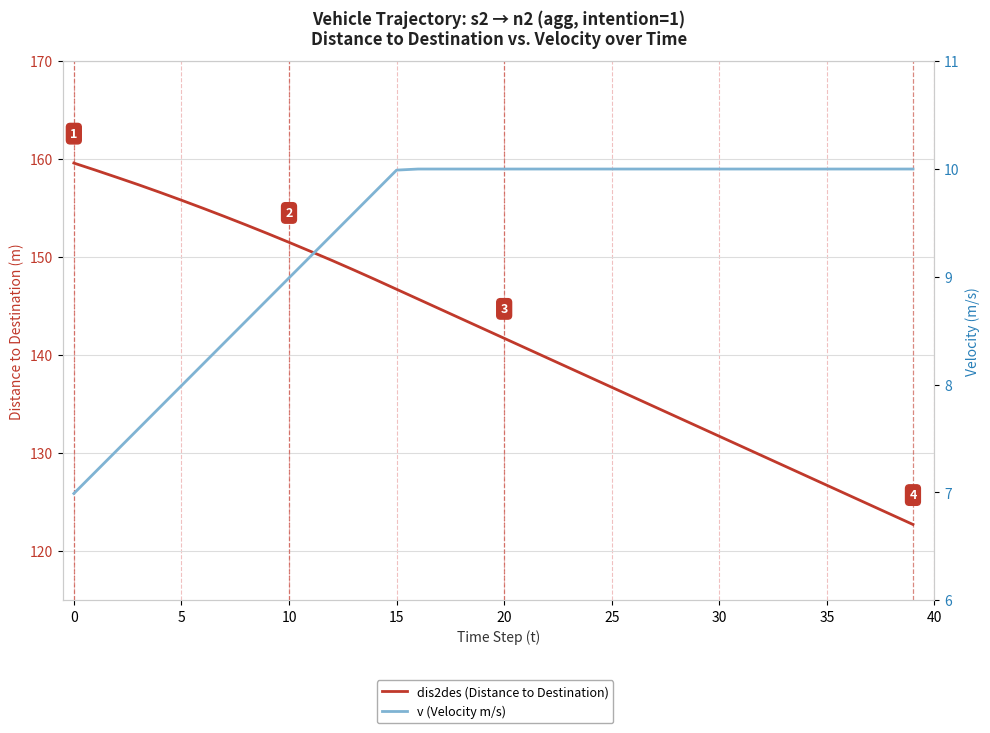

At how many categories does at least one series exceed 65?

40